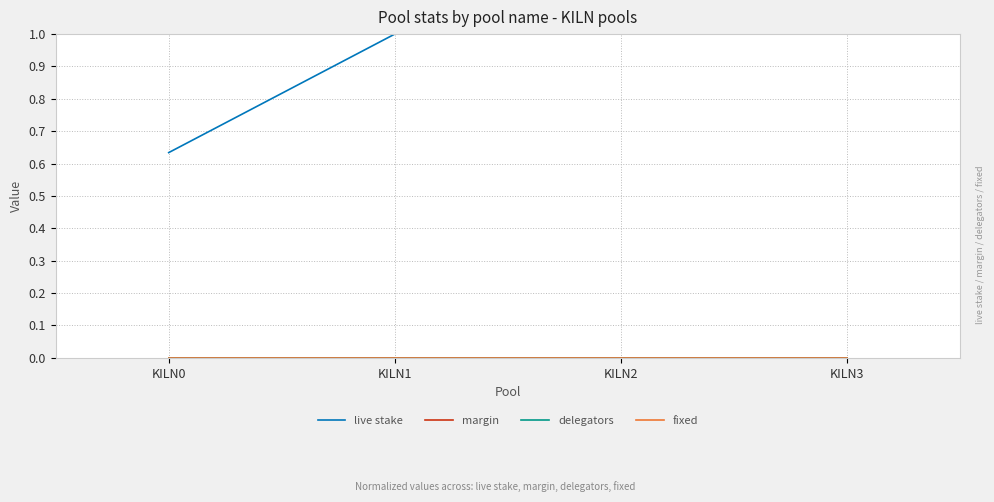

Is it true that live stake equals 1.0 at KILN1?

True